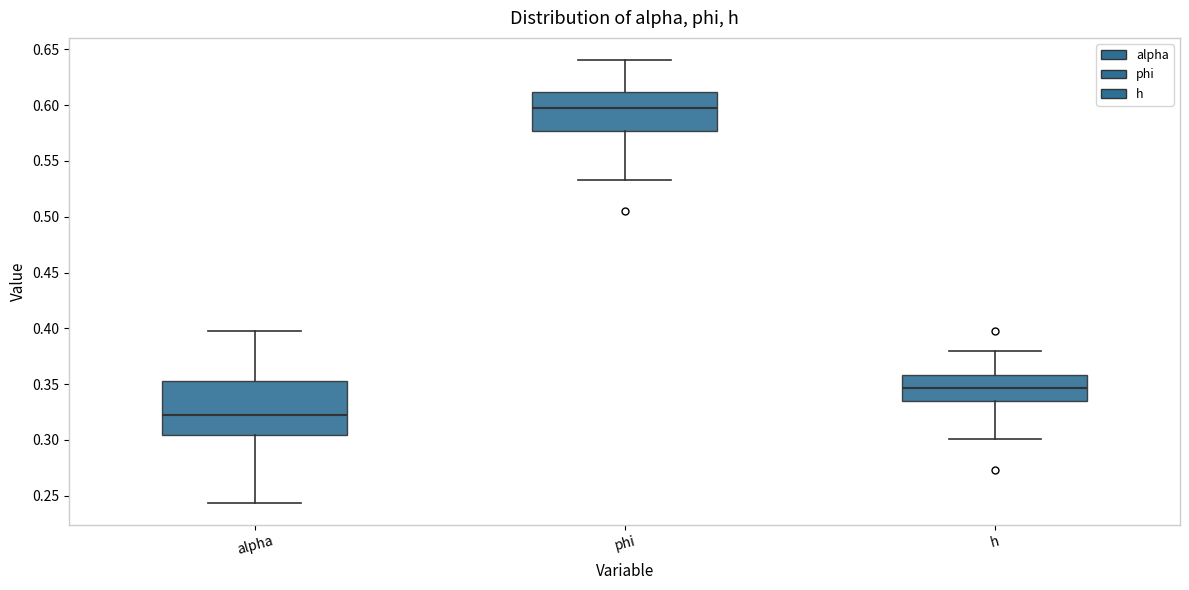

Which box is the tallest, from its lower edge to its upper edge?

alpha